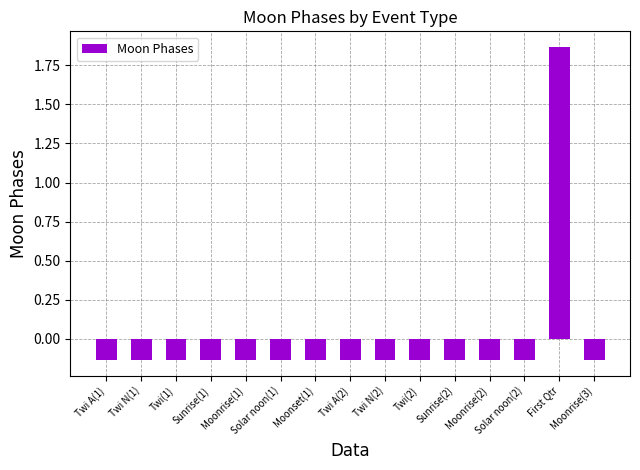

What position from the left is Moonrise(3)?

15